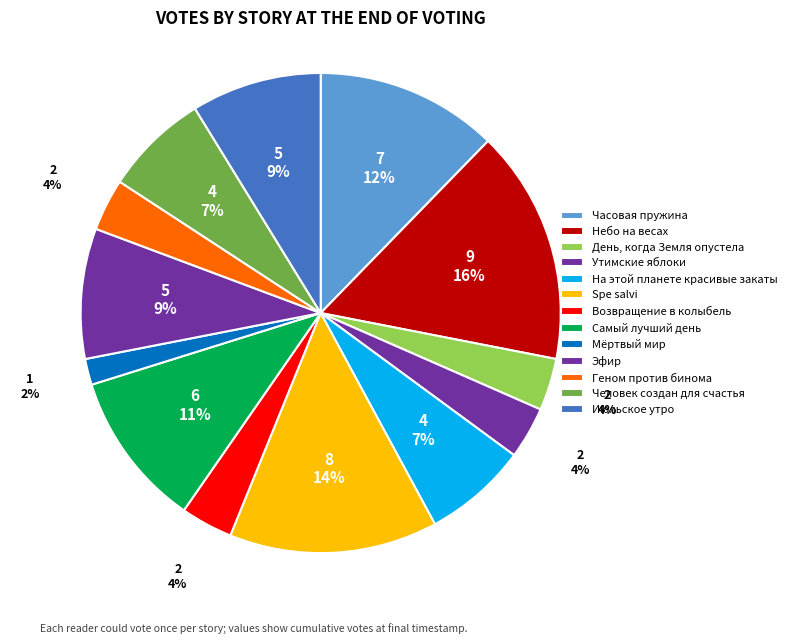

True or false: Геном против бинома accounts for 4% of the total.

True